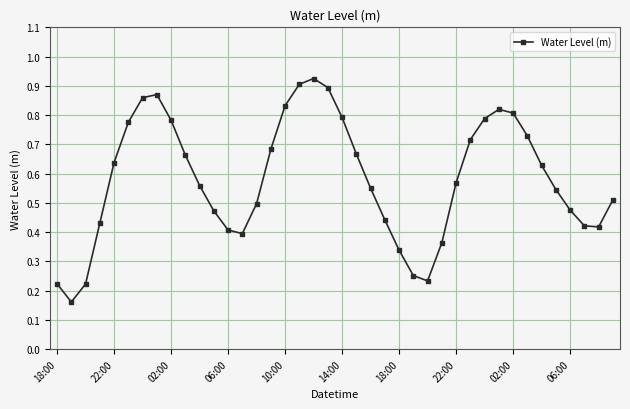

How many points are lower than both their immediate neighbors (excluding endpoints)?

4